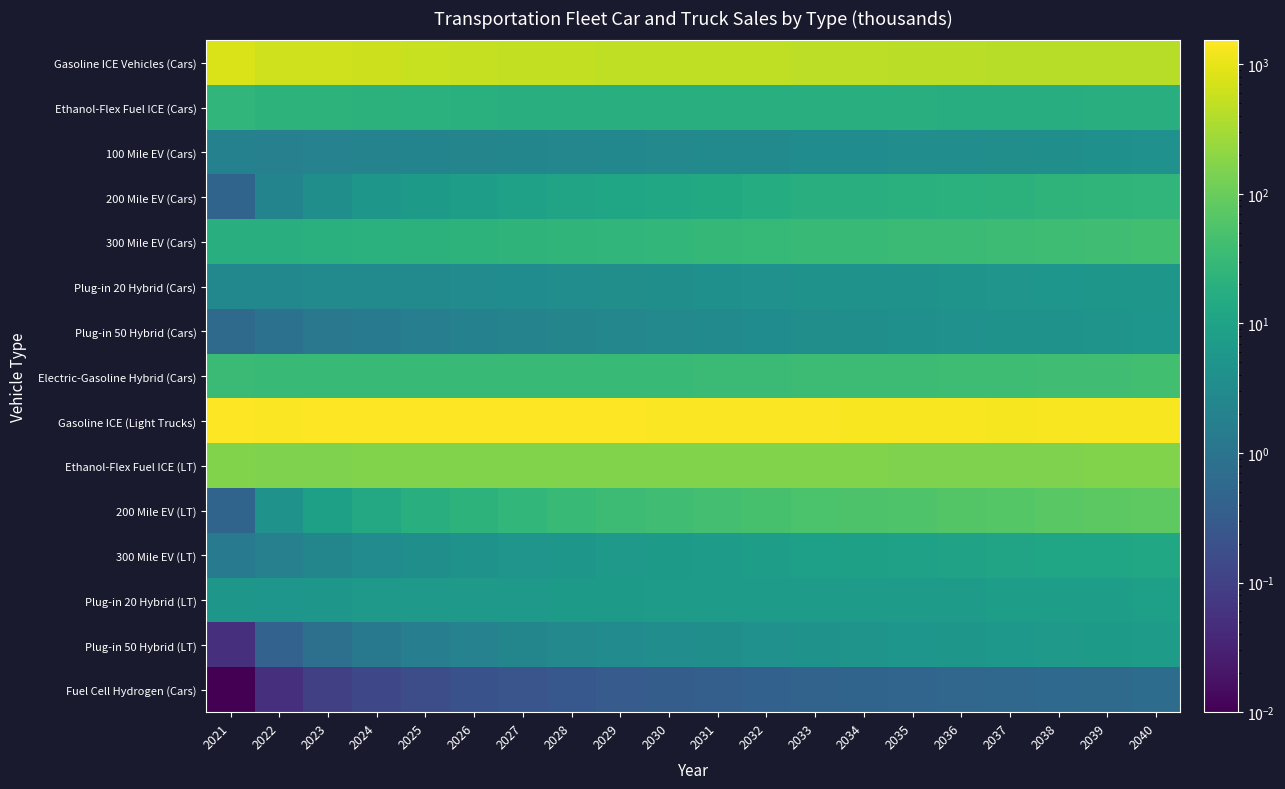

Reading left to right, extract all data points from this chart.

Gasoline ICE Vehicles (Cars): 2021=766.1	2022=659.9	2023=638.7	2024=609.7	2025=570.9	2026=545.2	2027=523.0	2028=511.5	2029=500.2	2030=489.3	2031=478.0	2032=478.7	2033=477.0	2034=461.5	2035=446.4	2036=436.1	2037=430.2	2038=428.6	2039=427.0	2040=426.0
Ethanol-Flex Fuel ICE (Cars): 2021=26.5	2022=22.9	2023=22.3	2024=21.5	2025=20.3	2026=19.5	2027=18.9	2028=18.6	2029=18.4	2030=18.2	2031=17.9	2032=18.1	2033=18.2	2034=17.8	2035=17.4	2036=17.2	2037=17.2	2038=17.3	2039=17.4	2040=17.6
100 Mile EV (Cars): 2021=1.9	2022=1.9	2023=2.0	2024=2.1	2025=2.2	2026=2.3	2027=2.4	2028=2.5	2029=2.6	2030=2.8	2031=2.9	2032=3.1	2033=3.2	2034=3.3	2035=3.4	2036=3.5	2037=3.6	2038=3.8	2039=4.0	2040=4.2
200 Mile EV (Cars): 2021=0.5	2022=2.2	2023=3.9	2024=5.4	2025=6.7	2026=8.0	2027=9.2	2028=10.6	2029=11.9	2030=13.2	2031=14.4	2032=16.0	2033=17.5	2034=18.5	2035=19.4	2036=20.5	2037=21.8	2038=23.3	2039=24.8	2040=26.4
300 Mile EV (Cars): 2021=17.6	2022=17.5	2023=19.1	2024=20.4	2025=21.1	2026=22.1	2027=23.1	2028=24.5	2029=25.8	2030=27.1	2031=28.3	2032=30.3	2033=32.1	2034=32.9	2035=33.7	2036=34.8	2037=36.2	2038=38.0	2039=39.8	2040=41.7
Plug-in 20 Hybrid (Cars): 2021=2.7	2022=2.6	2023=2.8	2024=3.0	2025=3.1	2026=3.2	2027=3.3	2028=3.5	2029=3.6	2030=3.8	2031=4.0	2032=4.2	2033=4.5	2034=4.6	2035=4.7	2036=4.8	2037=5.0	2038=5.2	2039=5.4	2040=5.7
Plug-in 50 Hybrid (Cars): 2021=0.6	2022=0.9	2023=1.2	2024=1.4	2025=1.7	2026=1.9	2027=2.1	2028=2.3	2029=2.6	2030=2.8	2031=3.0	2032=3.3	2033=3.6	2034=3.8	2035=3.9	2036=4.1	2037=4.4	2038=4.6	2039=4.9	2040=5.2
Electric-Gasoline Hybrid (Cars): 2021=34.4	2022=31.2	2023=31.8	2024=31.8	2025=31.2	2026=31.2	2027=31.2	2028=31.8	2029=32.4	2030=33.0	2031=33.5	2032=34.9	2033=36.1	2034=36.2	2035=36.3	2036=36.7	2037=37.5	2038=38.7	2039=39.9	2040=41.2
Gasoline ICE (Light Trucks): 2021=1532.1	2022=1431.6	2023=1470.7	2024=1508.0	2025=1506.5	2026=1503.4	2027=1481.7	2028=1474.0	2029=1466.3	2030=1446.9	2031=1431.2	2032=1424.0	2033=1421.7	2034=1385.9	2035=1351.9	2036=1335.1	2037=1330.7	2038=1338.2	2039=1353.8	2040=1359.9
Ethanol-Flex Fuel ICE (LT): 2021=159.0	2022=150.1	2023=155.5	2024=160.7	2025=161.7	2026=162.4	2027=161.0	2028=161.1	2029=161.2	2030=160.0	2031=159.1	2032=159.3	2033=160.0	2034=156.9	2035=153.9	2036=152.9	2037=153.3	2038=155.0	2039=157.7	2040=159.4
200 Mile EV (LT): 2021=0.5	2022=4.6	2023=9.0	2024=13.6	2025=18.0	2026=22.5	2027=26.6	2028=30.9	2029=35.3	2030=39.3	2031=43.3	2032=47.6	2033=52.0	2034=55.1	2035=58.1	2036=61.8	2037=65.9	2038=70.8	2039=76.1	2040=81.1
300 Mile EV (LT): 2021=1.3	2022=1.8	2023=2.4	2024=3.1	2025=3.8	2026=4.4	2027=5.0	2028=5.6	2029=6.2	2030=6.7	2031=7.3	2032=7.9	2033=8.5	2034=9.0	2035=9.4	2036=9.9	2037=10.5	2038=11.2	2039=11.9	2040=12.7
Plug-in 20 Hybrid (LT): 2021=5.5	2022=5.3	2023=5.6	2024=6.0	2025=6.2	2026=6.3	2027=6.4	2028=6.6	2029=6.8	2030=6.9	2031=7.0	2032=7.1	2033=7.3	2034=7.3	2035=7.3	2036=7.4	2037=7.6	2038=7.8	2039=8.1	2040=8.4
Plug-in 50 Hybrid (LT): 2021=0.1	2022=0.4	2023=0.8	2024=1.2	2025=1.6	2026=2.0	2027=2.4	2028=2.8	2029=3.2	2030=3.5	2031=3.9	2032=4.3	2033=4.7	2034=4.9	2035=5.2	2036=5.5	2037=5.9	2038=6.3	2039=6.8	2040=7.2
Fuel Cell Hydrogen (Cars): 2021=0.0	2022=0.1	2023=0.1	2024=0.1	2025=0.2	2026=0.2	2027=0.2	2028=0.3	2029=0.3	2030=0.3	2031=0.4	2032=0.4	2033=0.4	2034=0.5	2035=0.5	2036=0.5	2037=0.6	2038=0.6	2039=0.6	2040=0.7